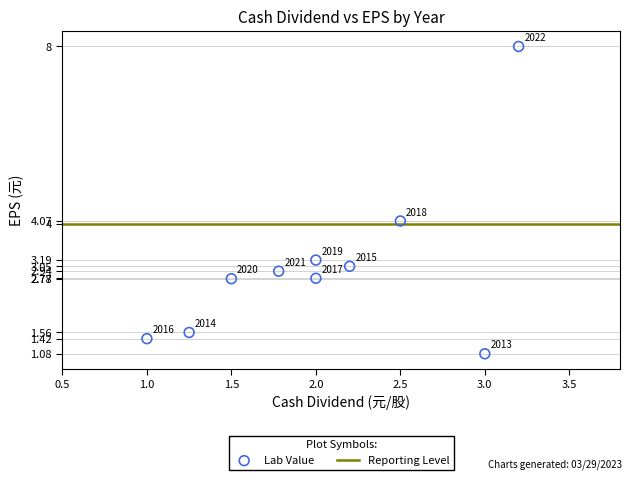

What Y value in the scatter plot is closest to 4?

4.1